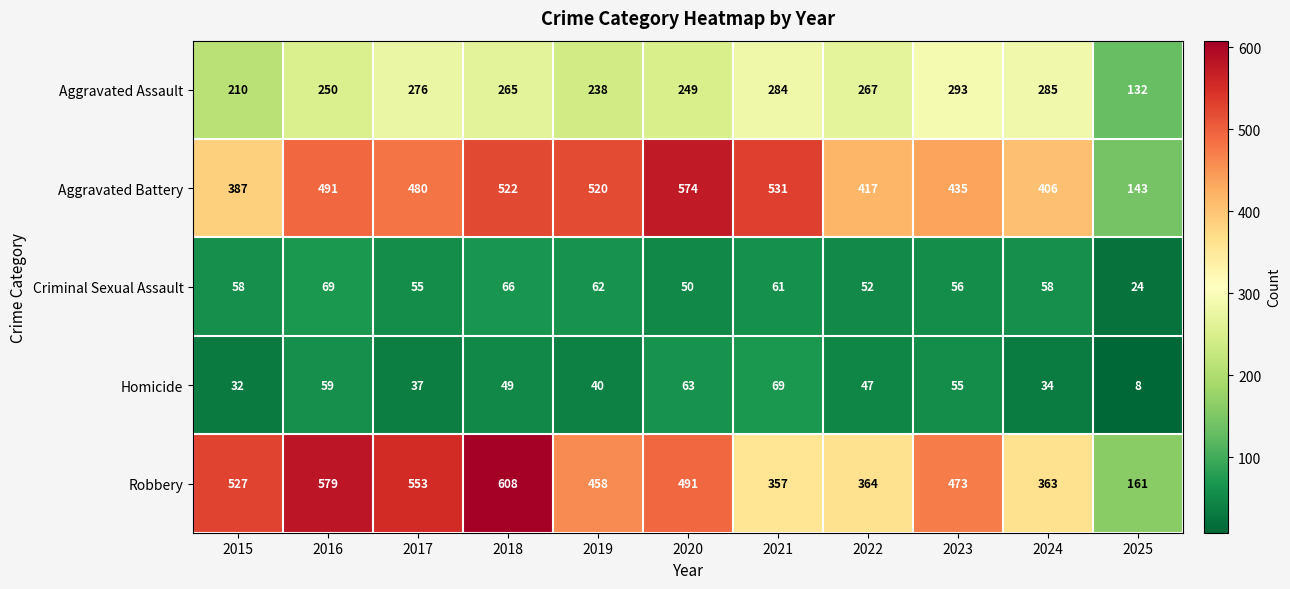

At which label does Aggravated Battery reach its peak?

2020